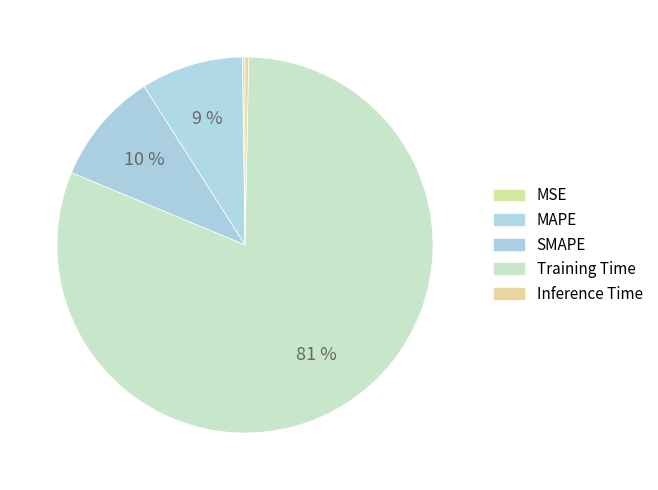

What is the smallest slice in the pie chart?

MSE